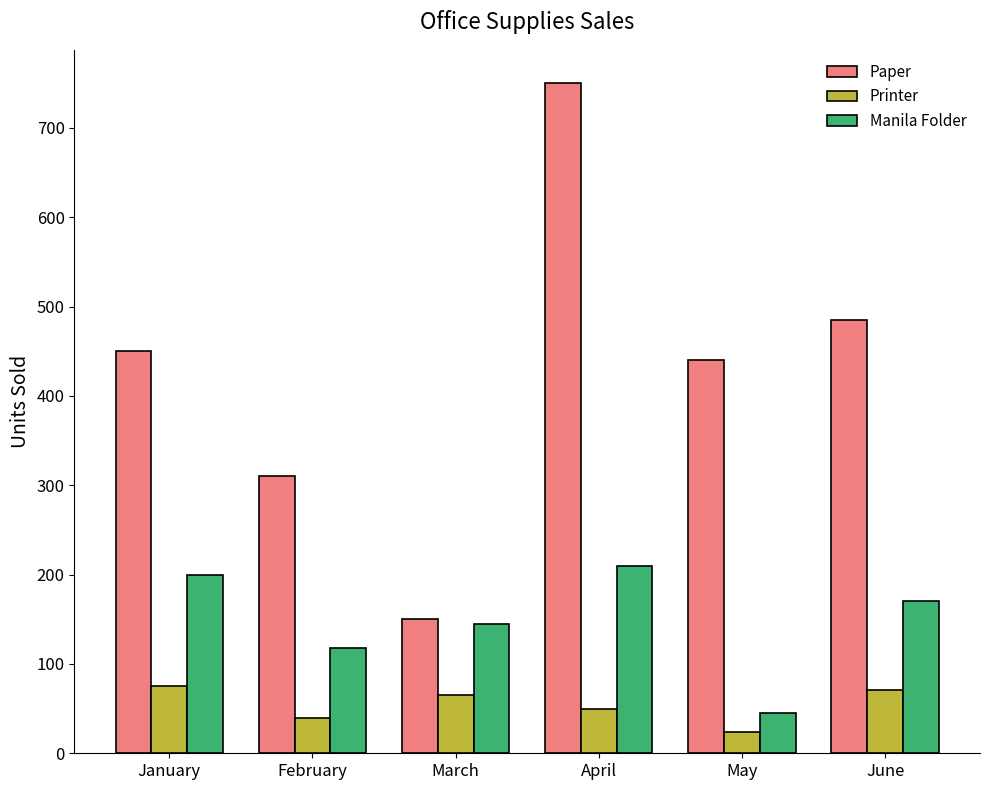

What is the spread (max minus min) of values at June?

414